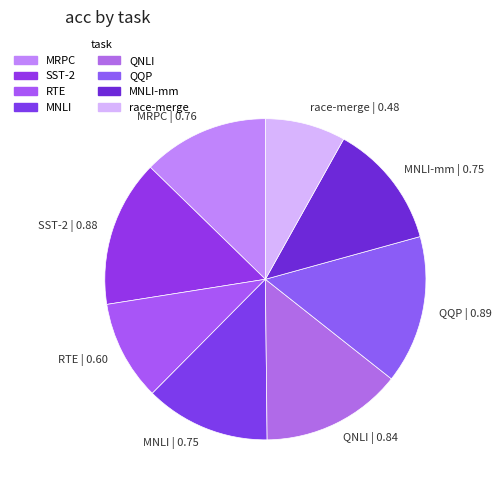

What is the smallest slice in the pie chart?

race-merge